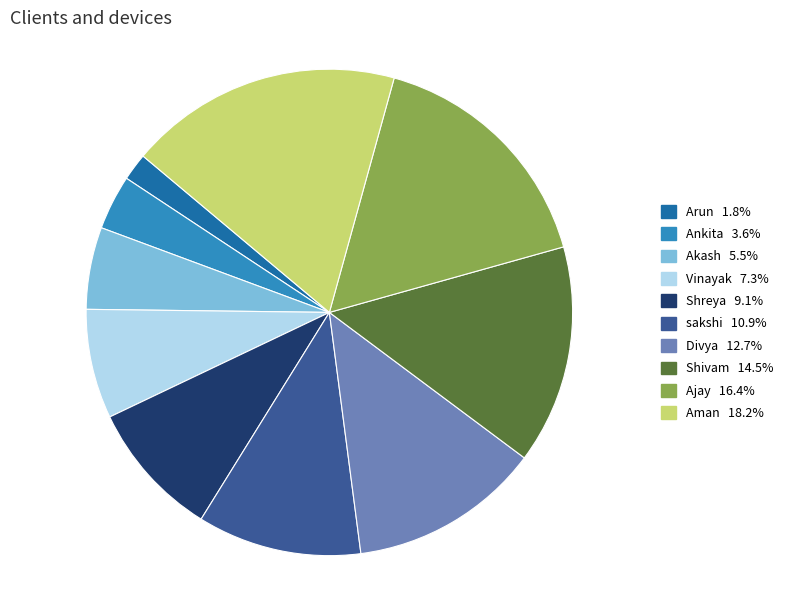

The Arun slice represents 2% of the pie. True or false?

True